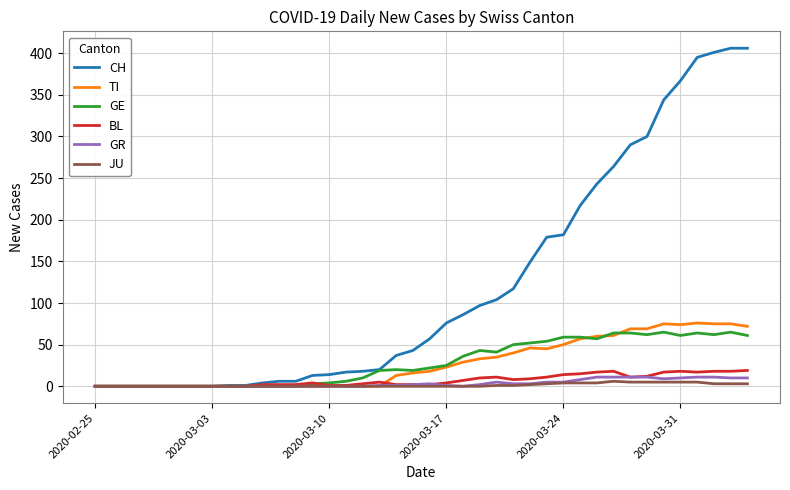

Which series has the largest total across all categories?

CH